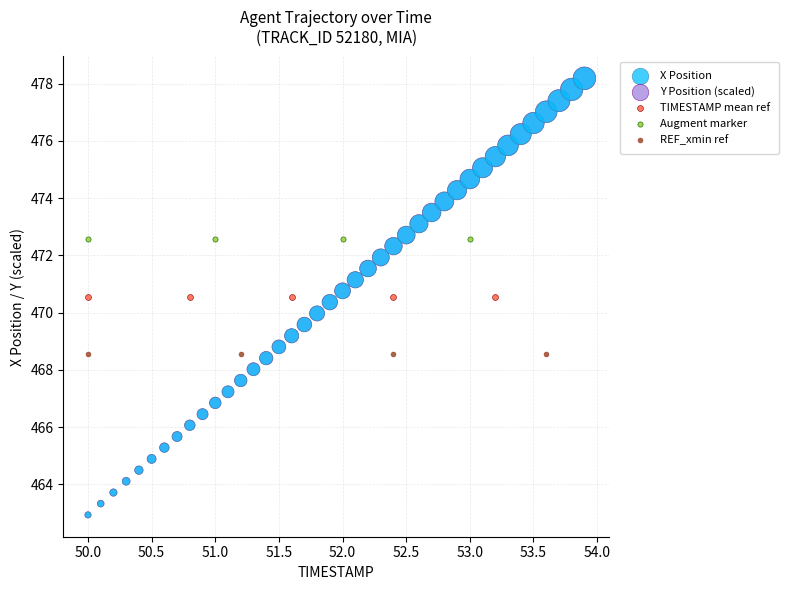

What are all the series names shown in the legend?

X Position, Y Position (scaled), TIMESTAMP mean ref, Augment marker, REF_xmin ref